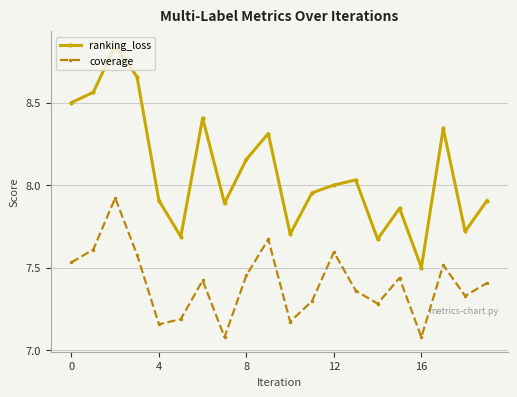

Which series has the largest total across all categories?

ranking_loss